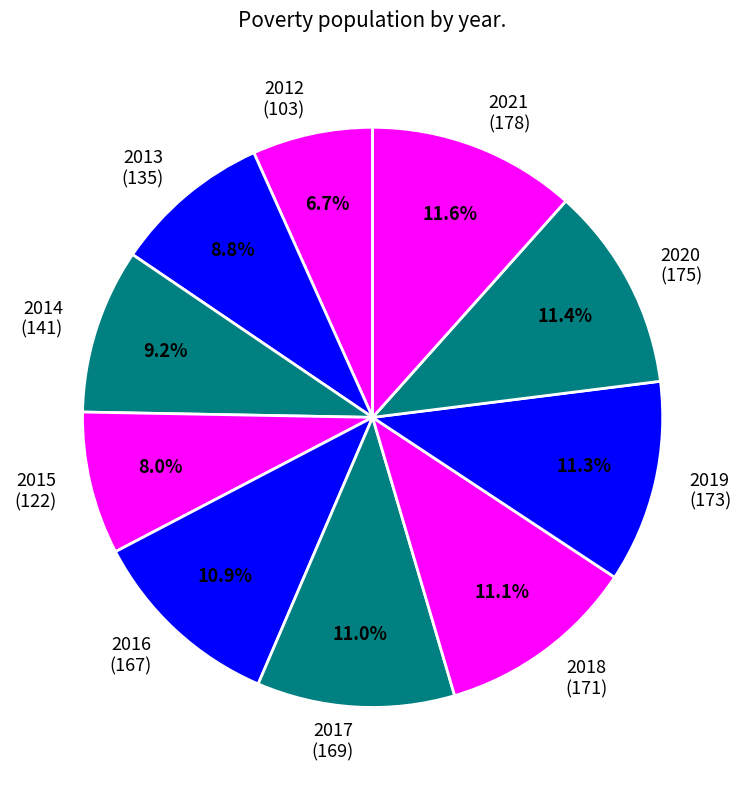

To the nearest percent, what is the average slice percentage?

10%